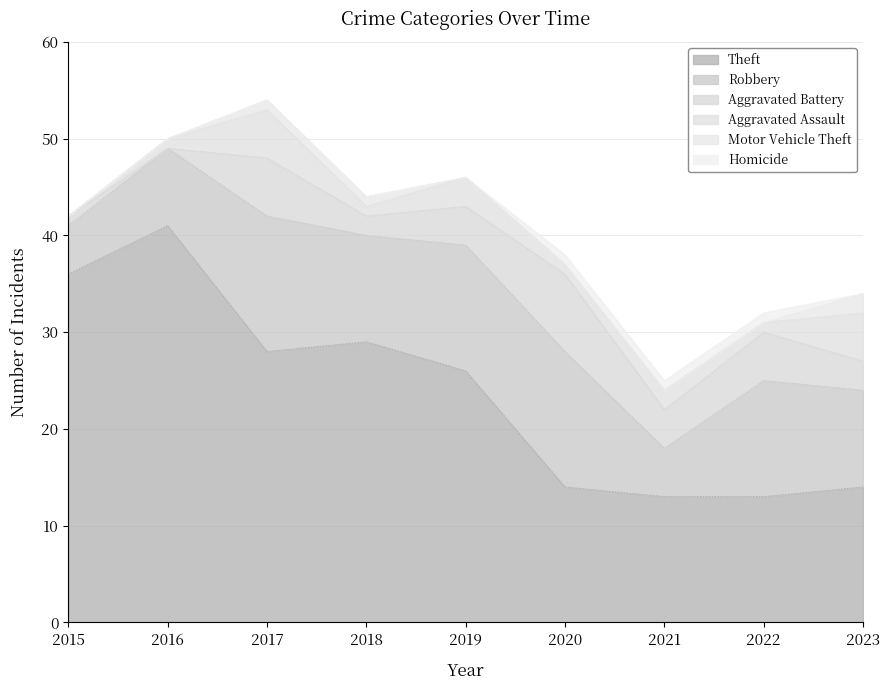

Which series changed the most between 2019 and 2021?

Theft